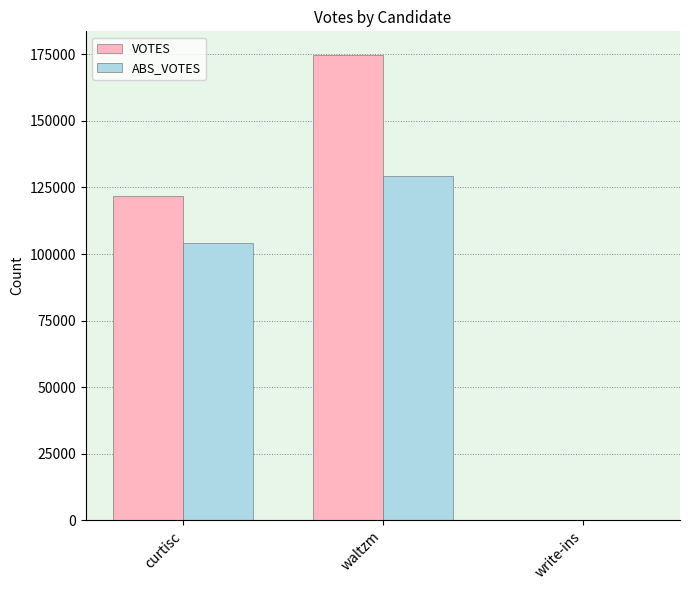

What is the maximum value for VOTES?

174894